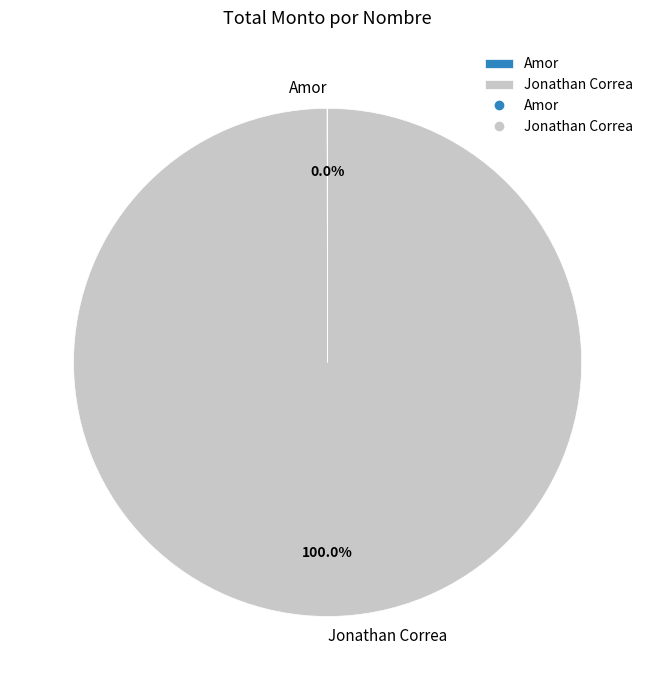

Does Jonathan Correa account for over 50% of the chart?

Yes